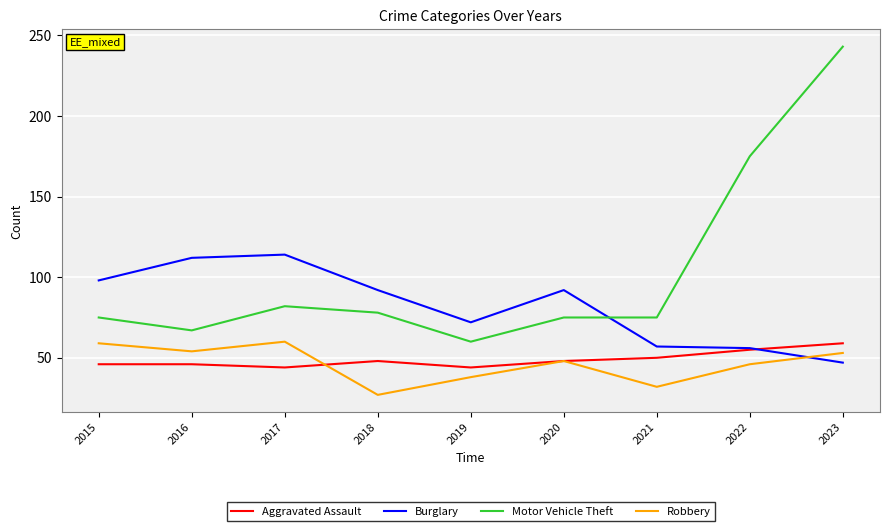

What is the total value across all series at 2019?

214